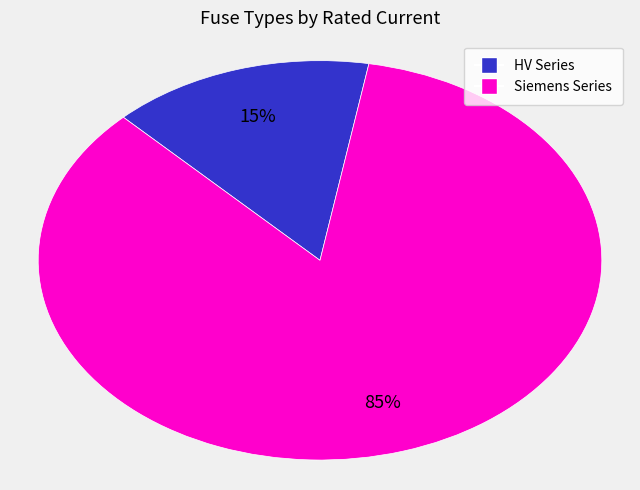

Combined, do Siemens Series and HV Series account for over 50%?

Yes